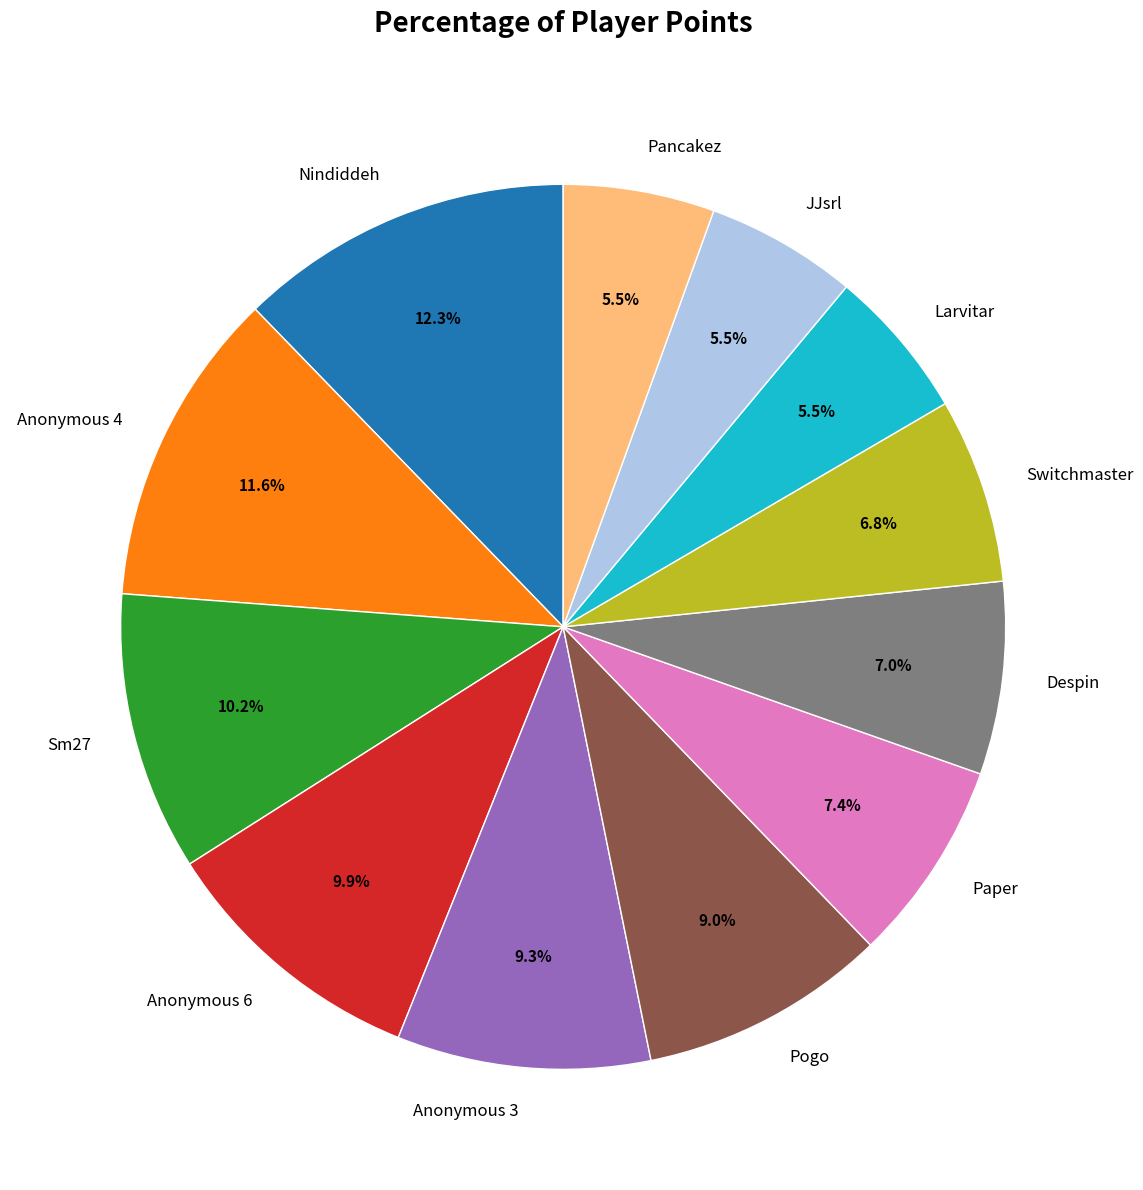

Is there any slice that represents more than half of the pie?

No